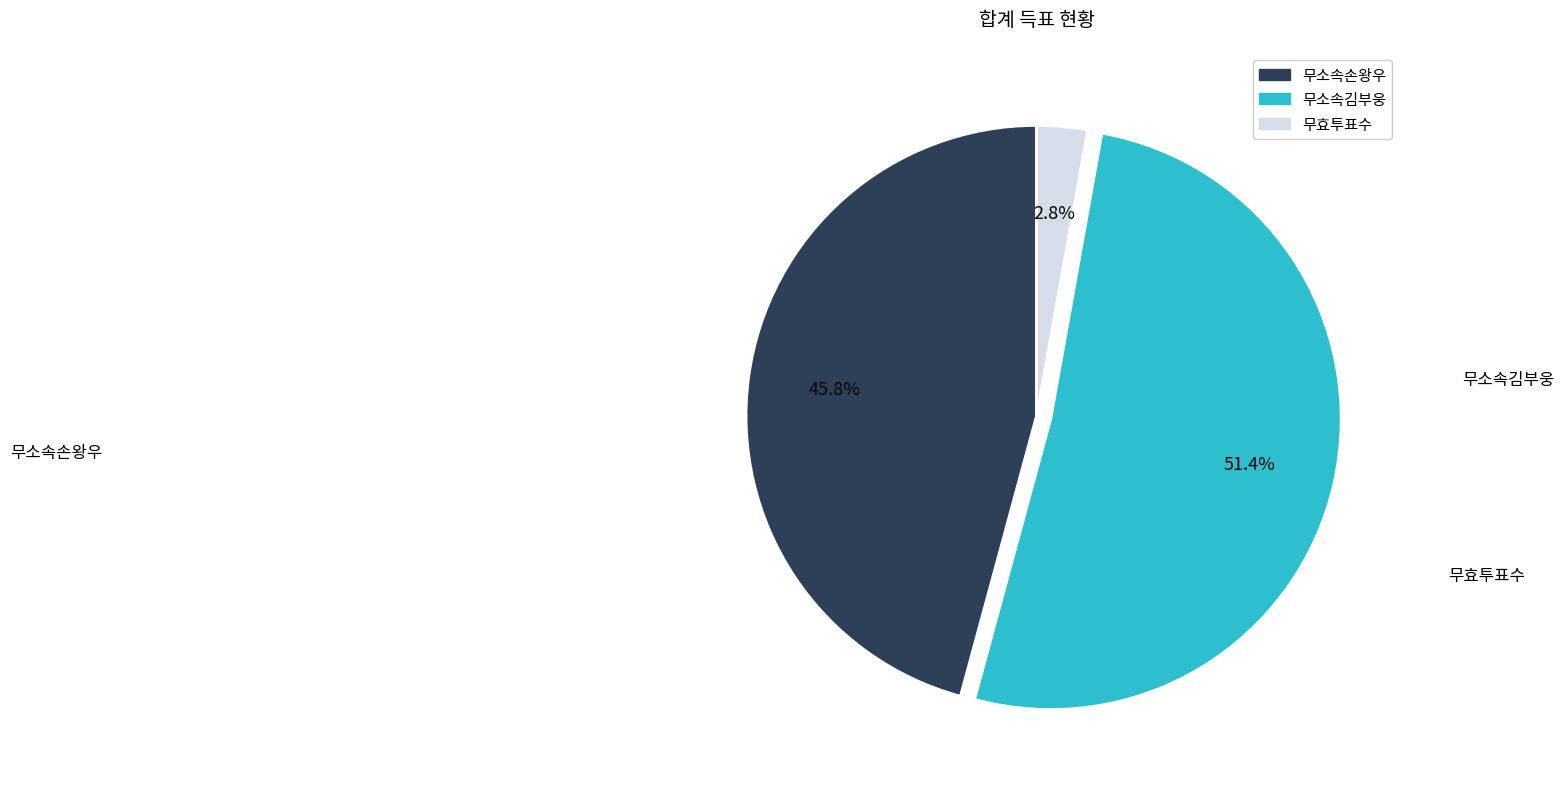

Does any single category account for the majority?

Yes